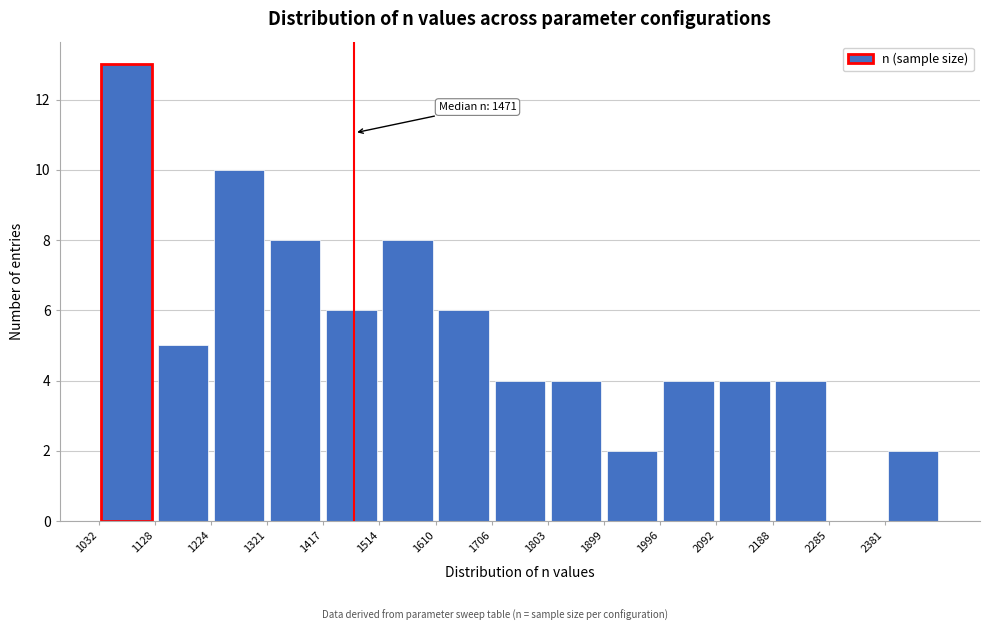

Which range on the x-axis has the tallest bar?

1030 to 1130